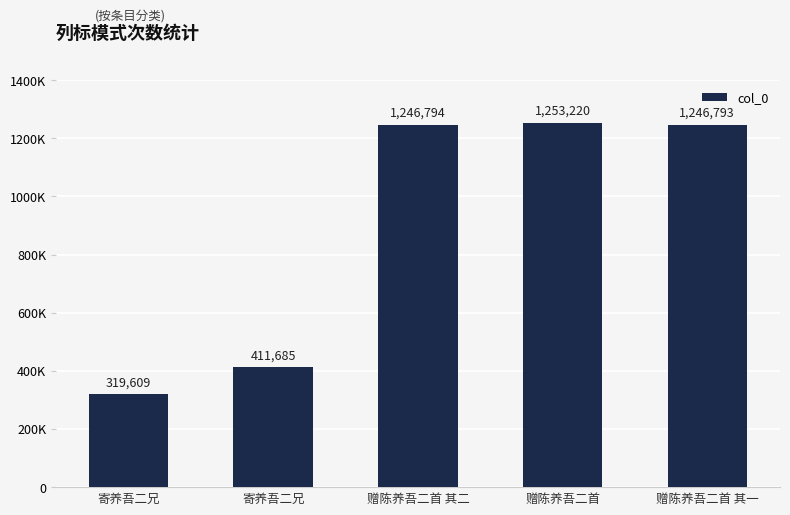

At which category does the chart reach its peak across all series?

赠陈养吾二首